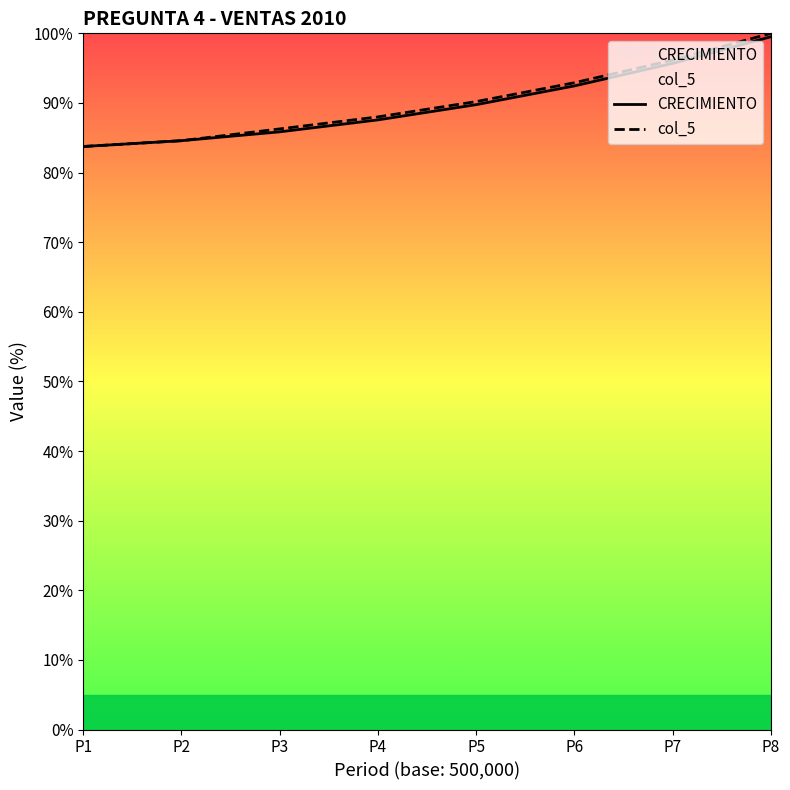

How many data points does each series have?

8